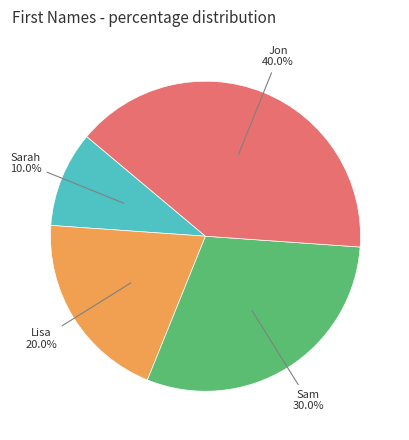

Is there a majority slice in this chart?

No